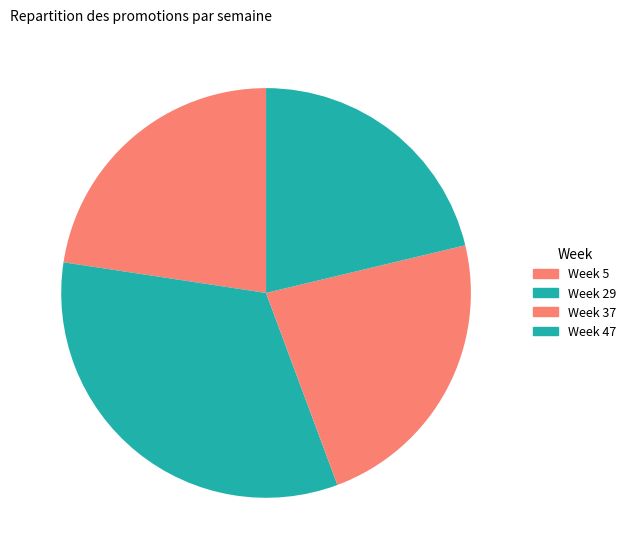

Which category has the biggest portion of the pie?

Week 29